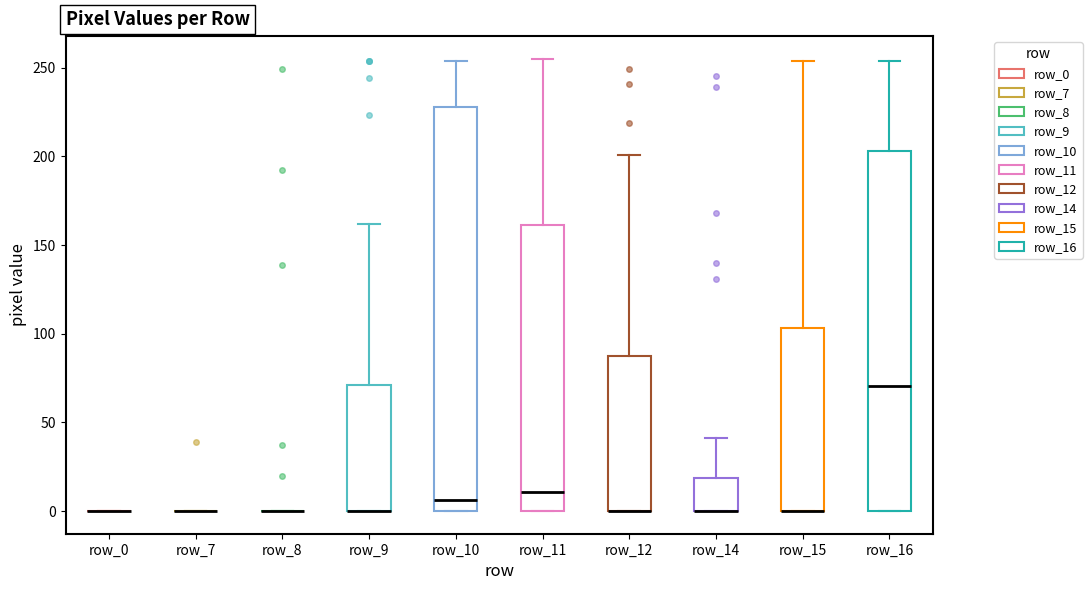

Which box is the tallest, from its lower edge to its upper edge?

row_10